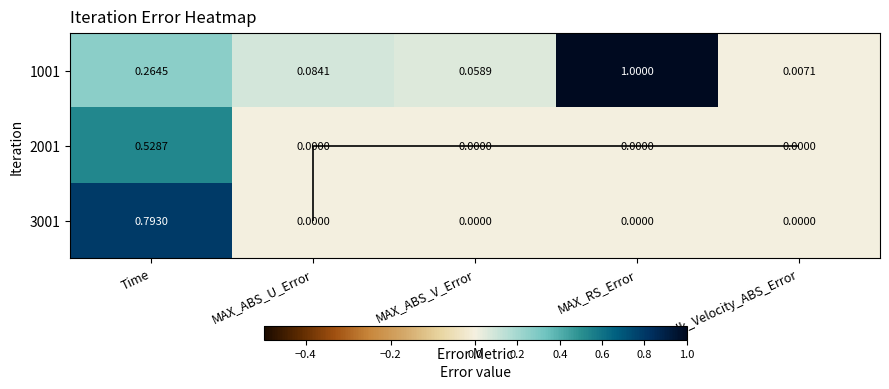

Read the 1001 value at Time.

0.3